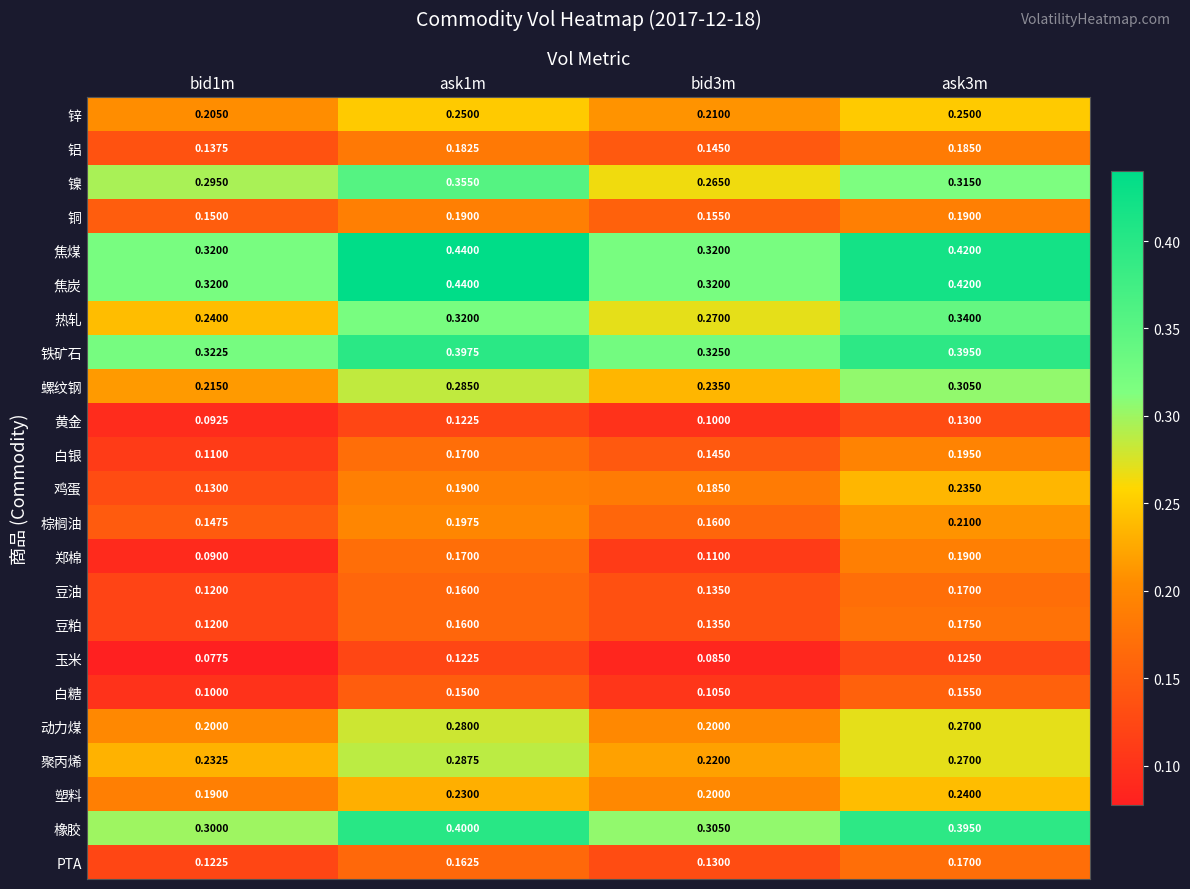

At how many categories does at least one series exceed 0?

4